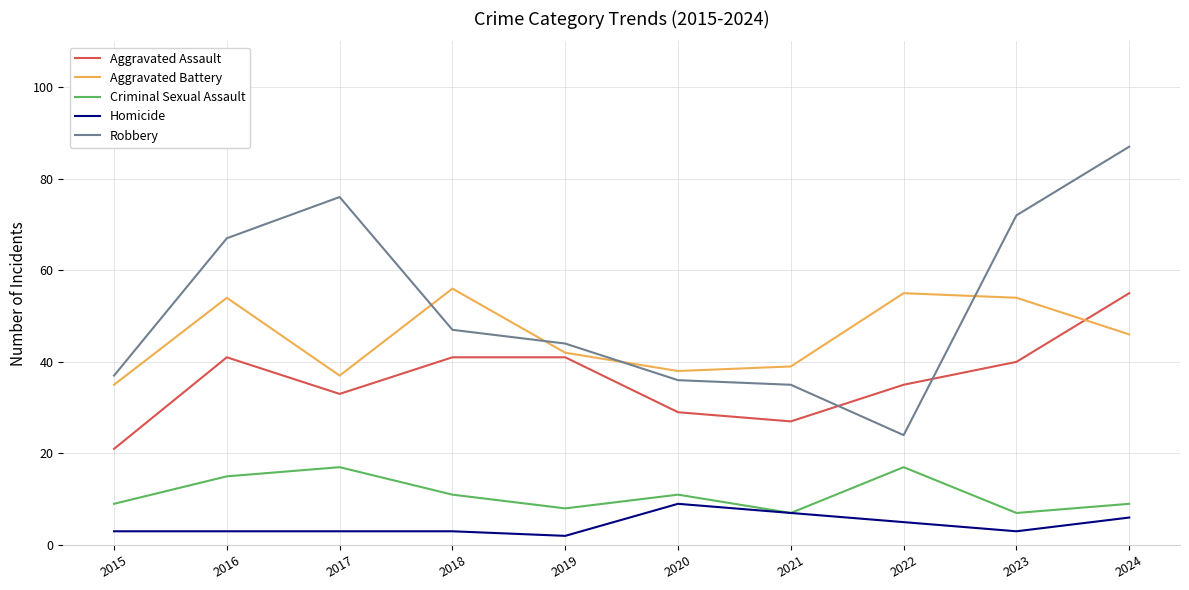

Which series has the largest range (max minus min)?

Robbery